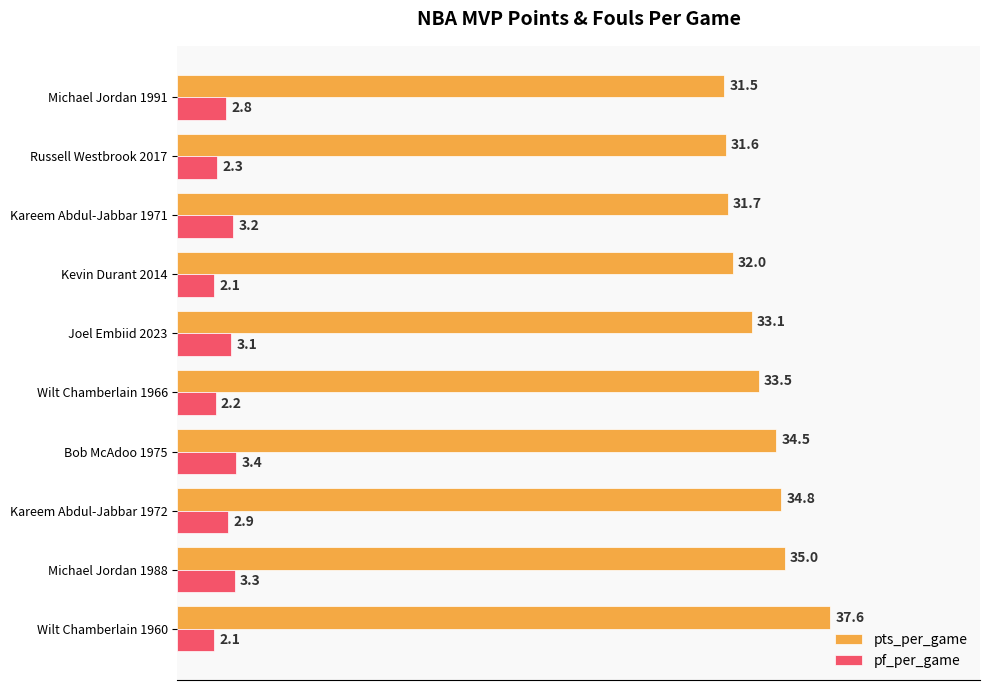

Rank the series by their maximum value, from lowest to highest.

pf_per_game, pts_per_game